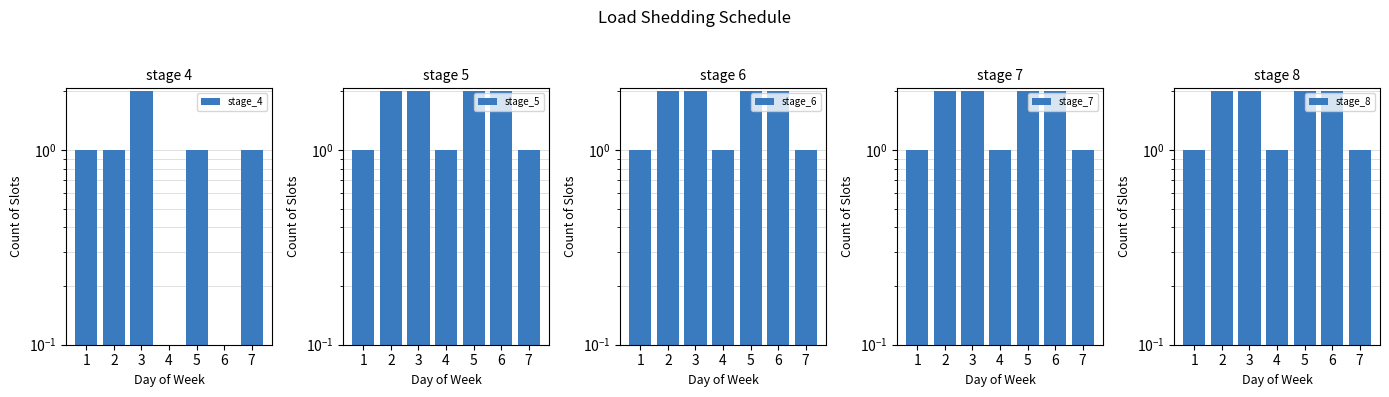

What are all the series names shown in the legend?

stage_4, stage_5, stage_6, stage_7, stage_8